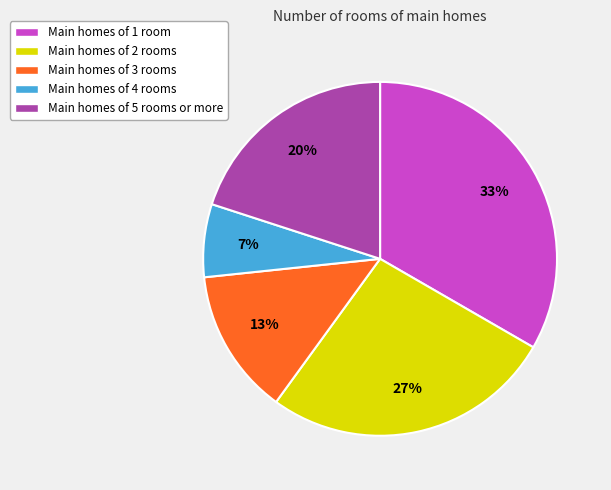

Which has a higher value, Main homes of 5 rooms or more or Main homes of 2 rooms?

Main homes of 2 rooms